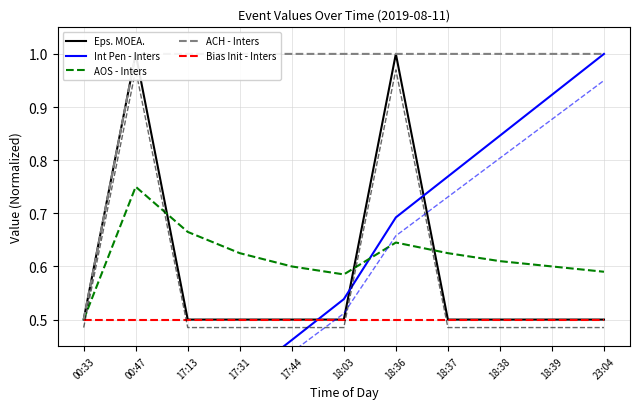

True or false: ACH - Inters has more than 1 interior local peaks.

False